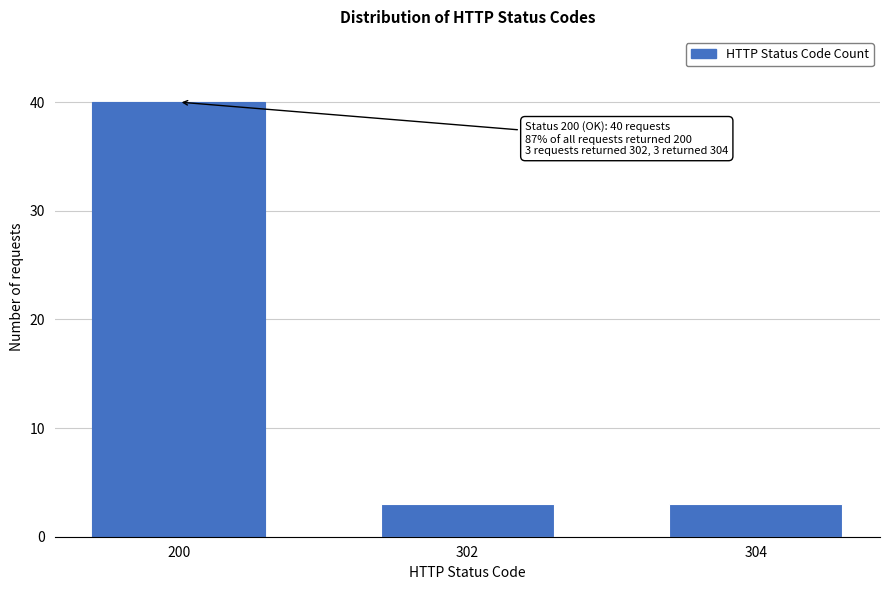

Reading right to left, list all the values displayed in this chart.

304=3	302=3	200=40